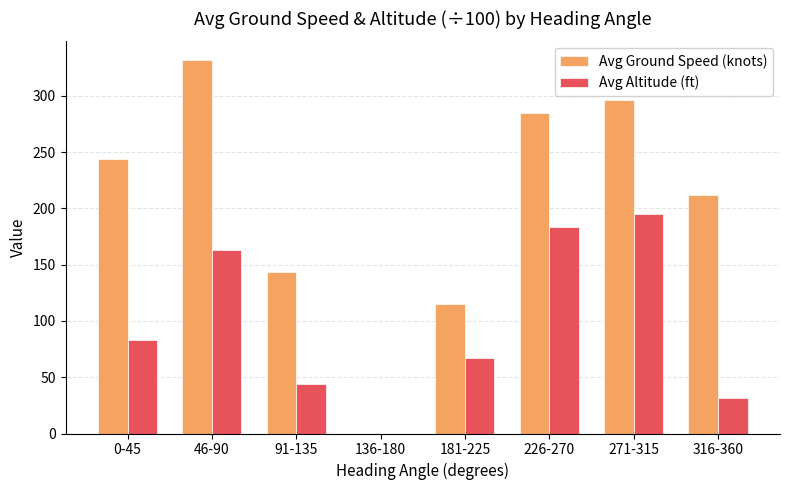

What is the total value across all series at 271-315?

491.0